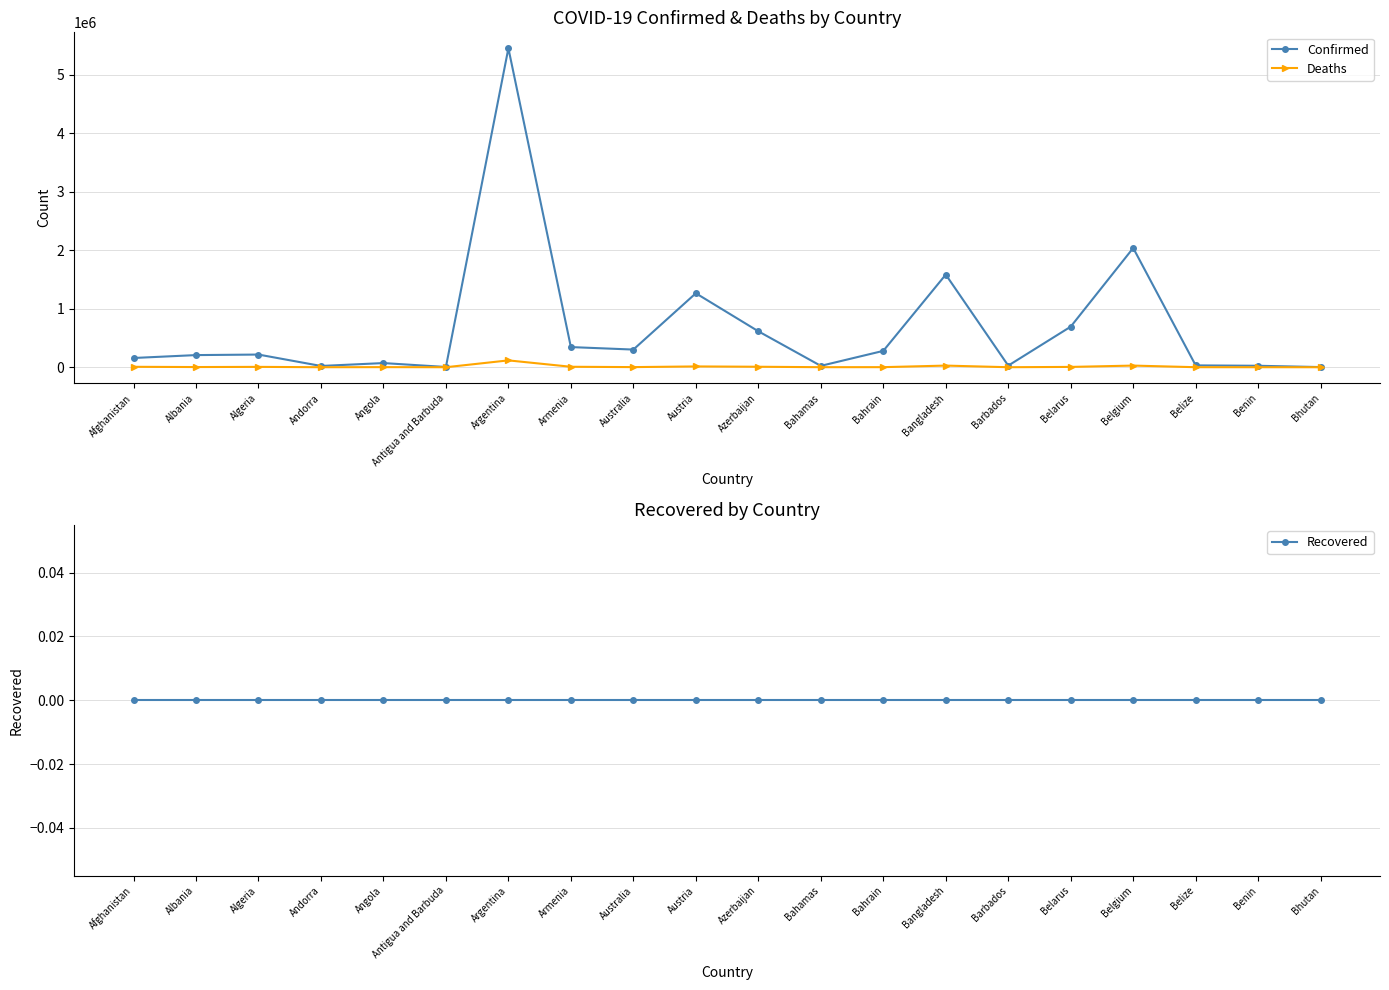

What is the lowest value of the Confirmed series?

2660